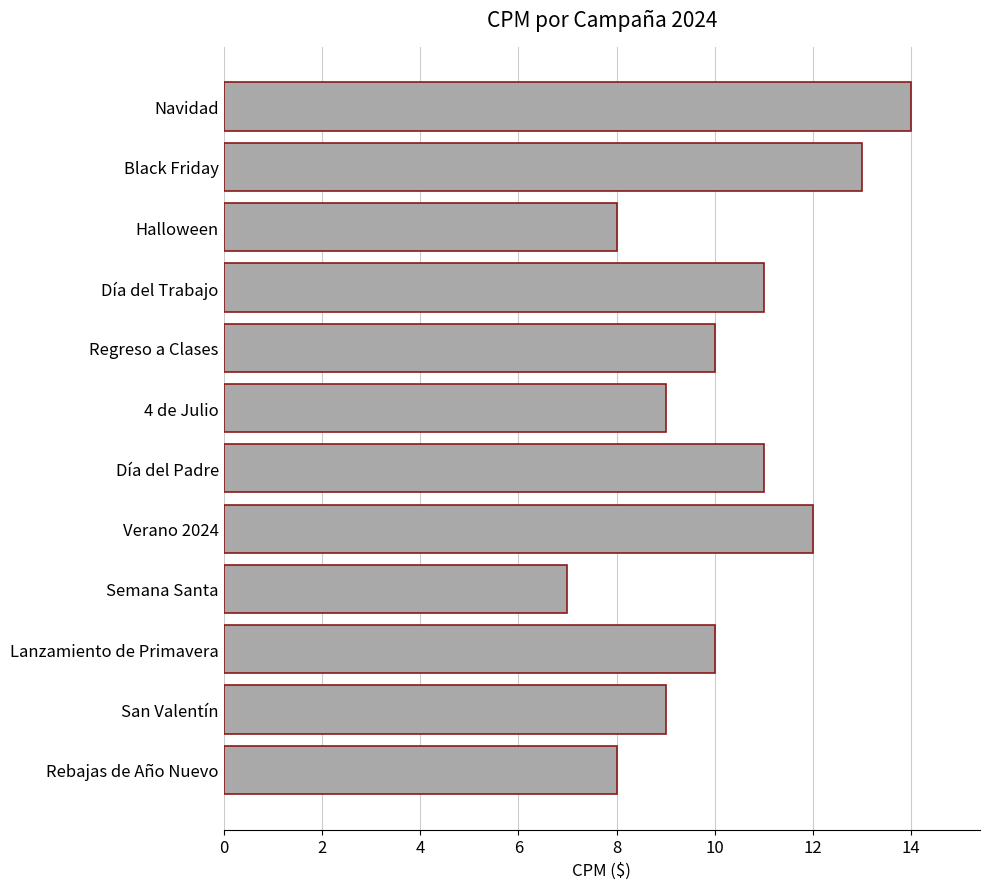

The chart shows a value of 16 at Regreso a Clases. True or false?

False